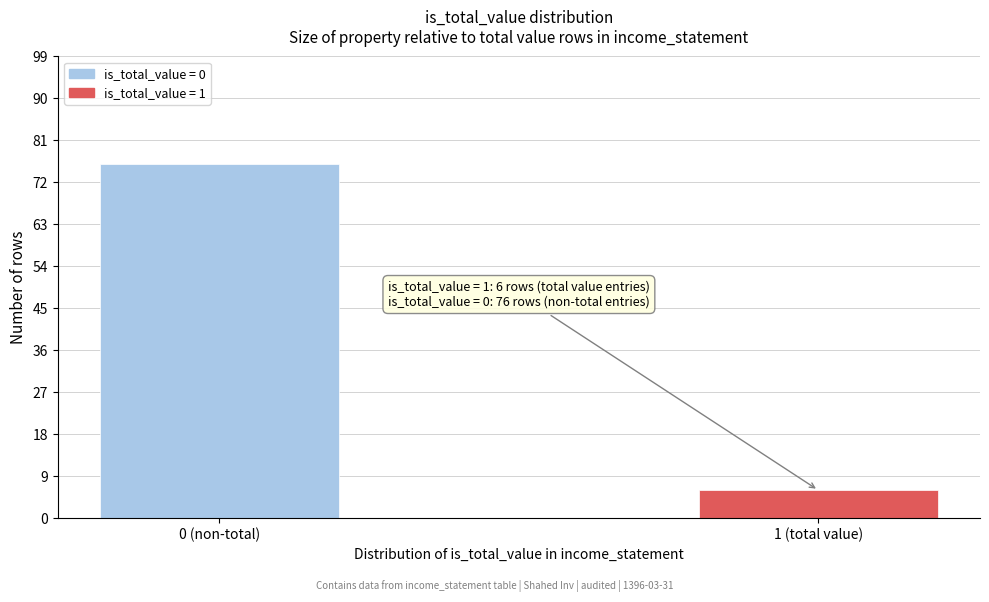

Reading right to left, what are all the values shown in this chart?

1 (total value)=6	0 (non-total)=76